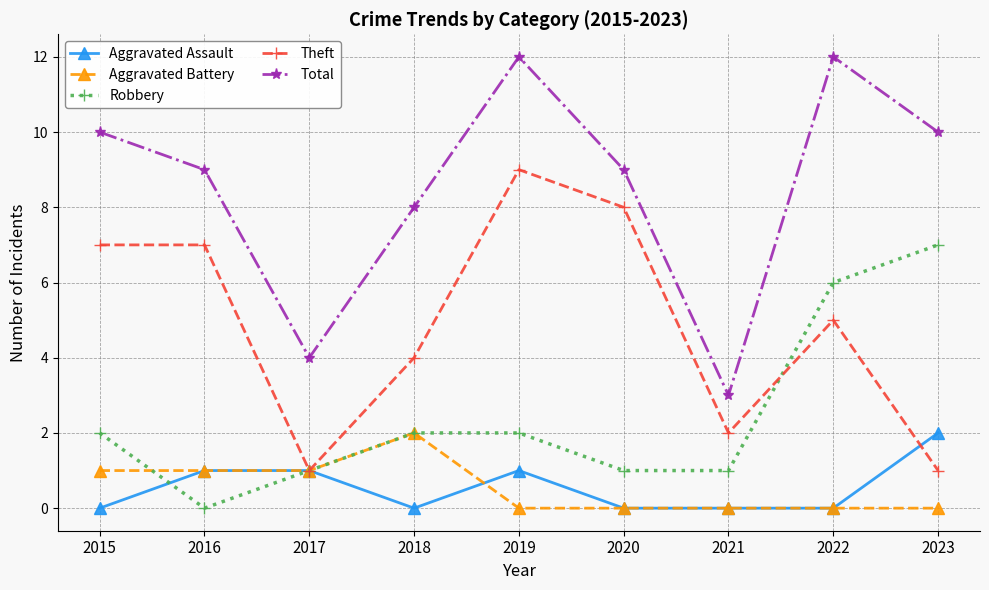

Which series has the largest total across all categories?

Total